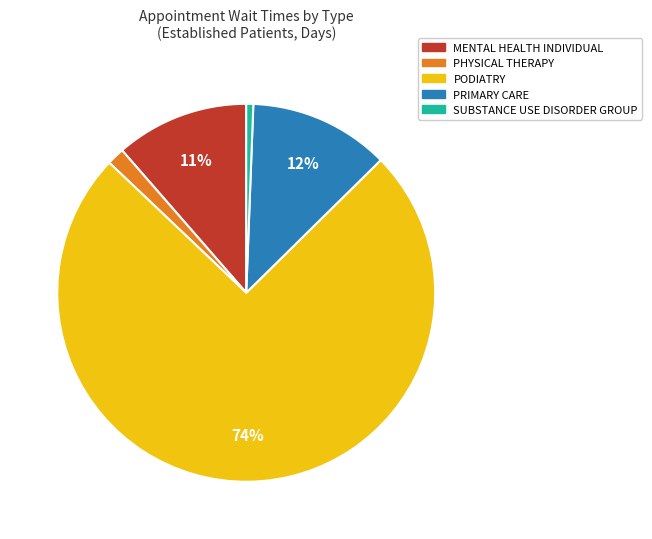

Is there any slice that represents more than half of the pie?

Yes